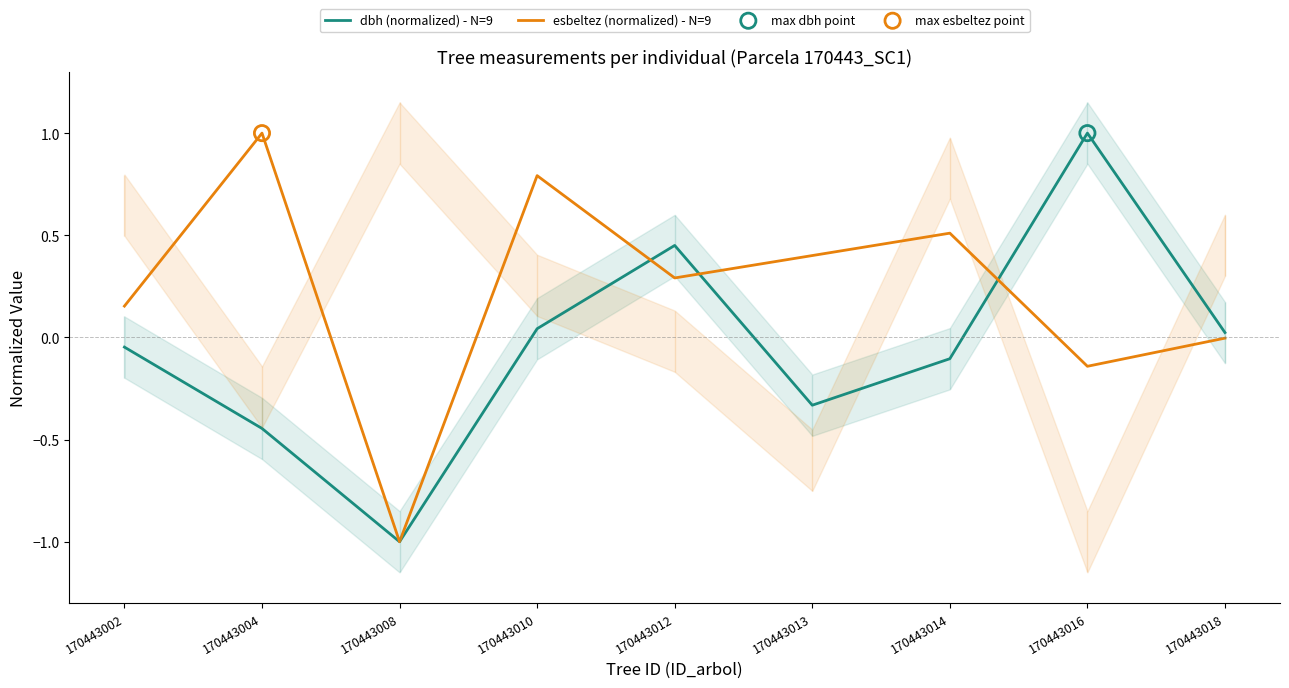

Is the value of esbeltez (normalized) - N=9 at 170443013 greater than the value of dbh (normalized) - N=9 at 170443002?

Yes